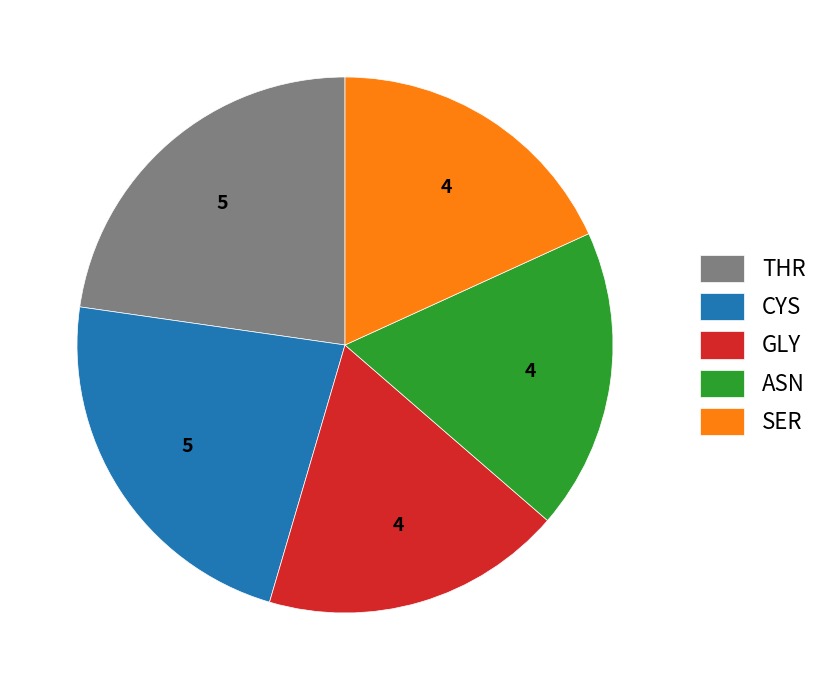

True or false: THR accounts for 35% of the total.

False